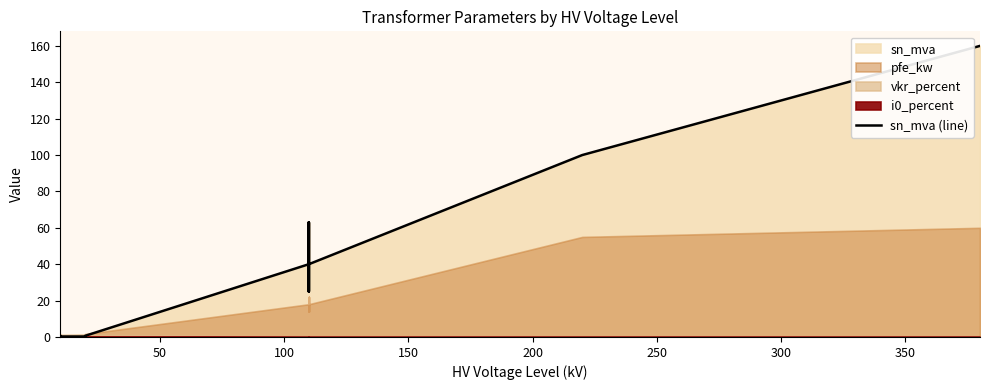

Does the chart display data point markers on the line(s)?

No